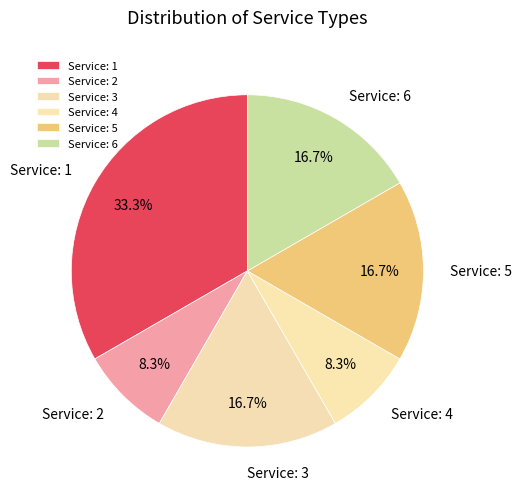

Combined, do Service: 4 and Service: 5 account for over 50%?

No